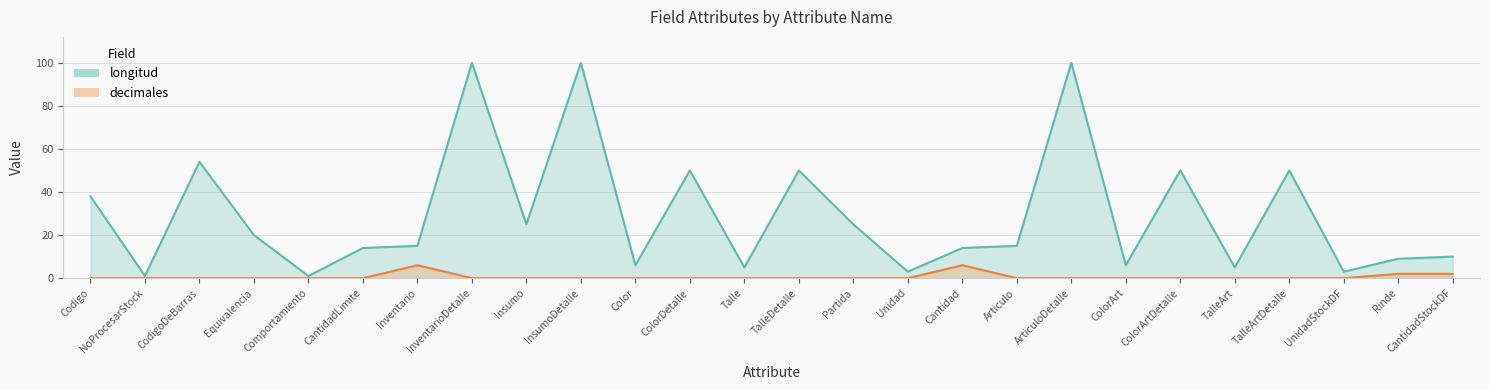

Reading right to left, list all the values displayed in this chart.

decimales: CantidadStockDF=2	Rinde=2	UnidadStockDF=0	TalleArtDetalle=0	TalleArt=0	ColorArtDetalle=0	ColorArt=0	ArticuloDetalle=0	Articulo=0	Cantidad=6	Unidad=0	Partida=0	TalleDetalle=0	Talle=0	ColorDetalle=0	Color=0	InsumoDetalle=0	Insumo=0	InventarioDetalle=0	Inventario=6	CantidadLimite=0	Comportamiento=0	Equivalencia=0	CodigoDeBarras=0	NoProcesarStock=0	Codigo=0
longitud: CantidadStockDF=10	Rinde=9	UnidadStockDF=3	TalleArtDetalle=50	TalleArt=5	ColorArtDetalle=50	ColorArt=6	ArticuloDetalle=100	Articulo=15	Cantidad=14	Unidad=3	Partida=25	TalleDetalle=50	Talle=5	ColorDetalle=50	Color=6	InsumoDetalle=100	Insumo=25	InventarioDetalle=100	Inventario=15	CantidadLimite=14	Comportamiento=1	Equivalencia=20	CodigoDeBarras=54	NoProcesarStock=1	Codigo=38